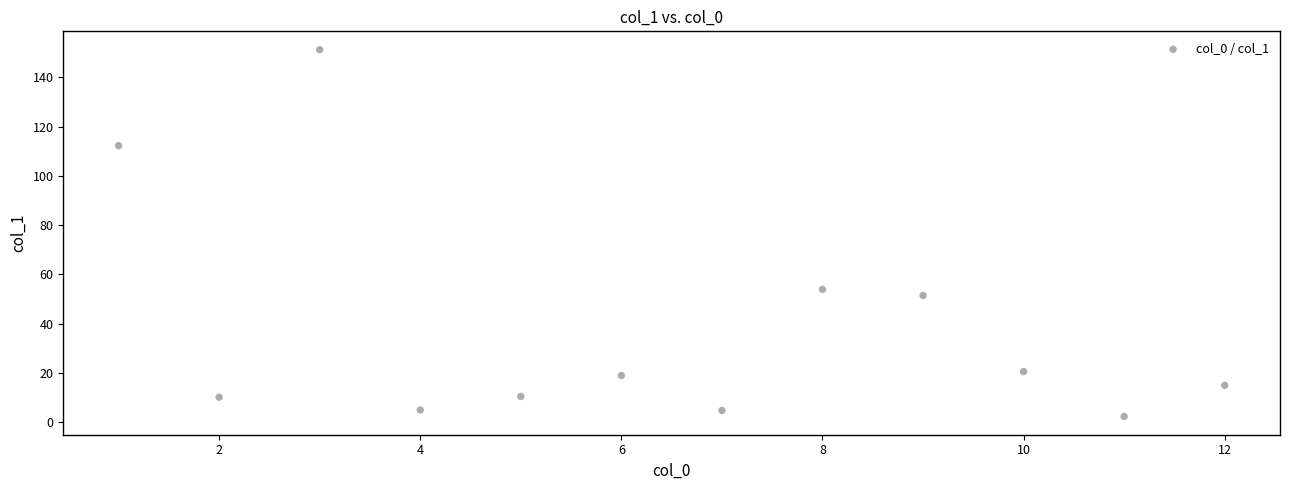

What Y value in the scatter plot is closest to 76?

53.9